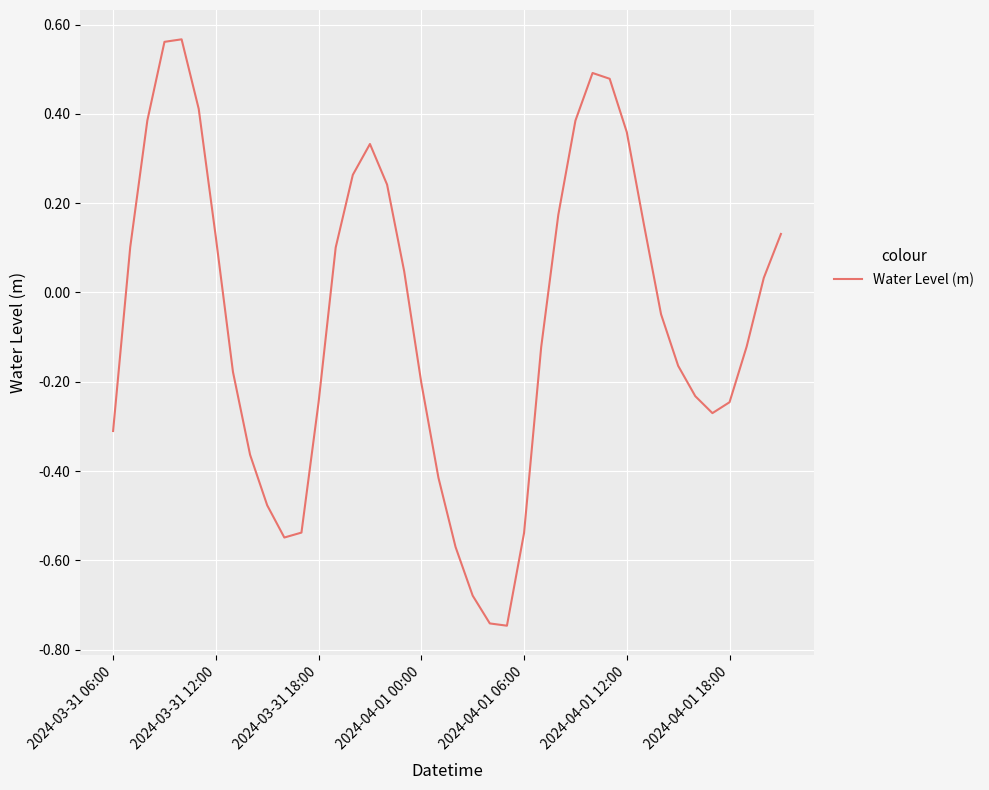

What is the difference between the maximum and minimum values?

1.3